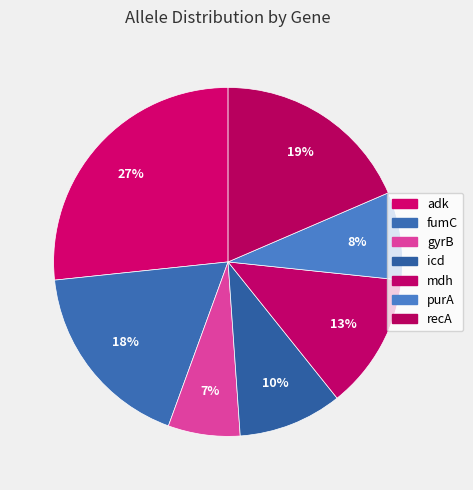

Which slice is the smallest?

gyrB